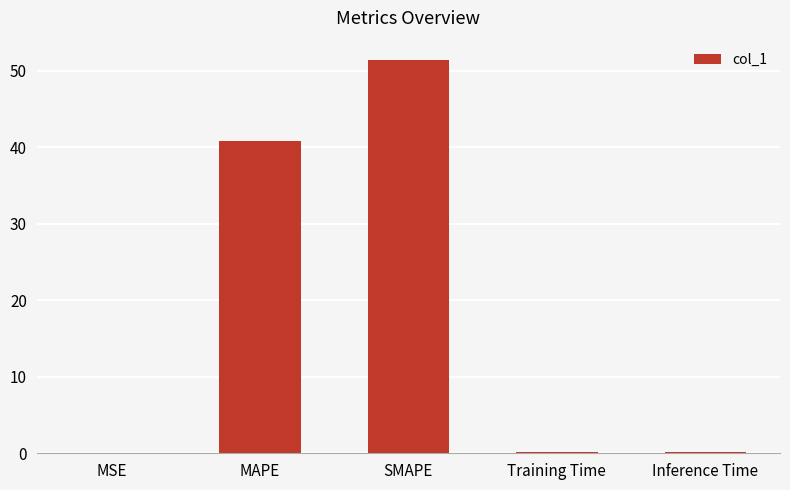

Which label corresponds to the largest value in the chart?

SMAPE